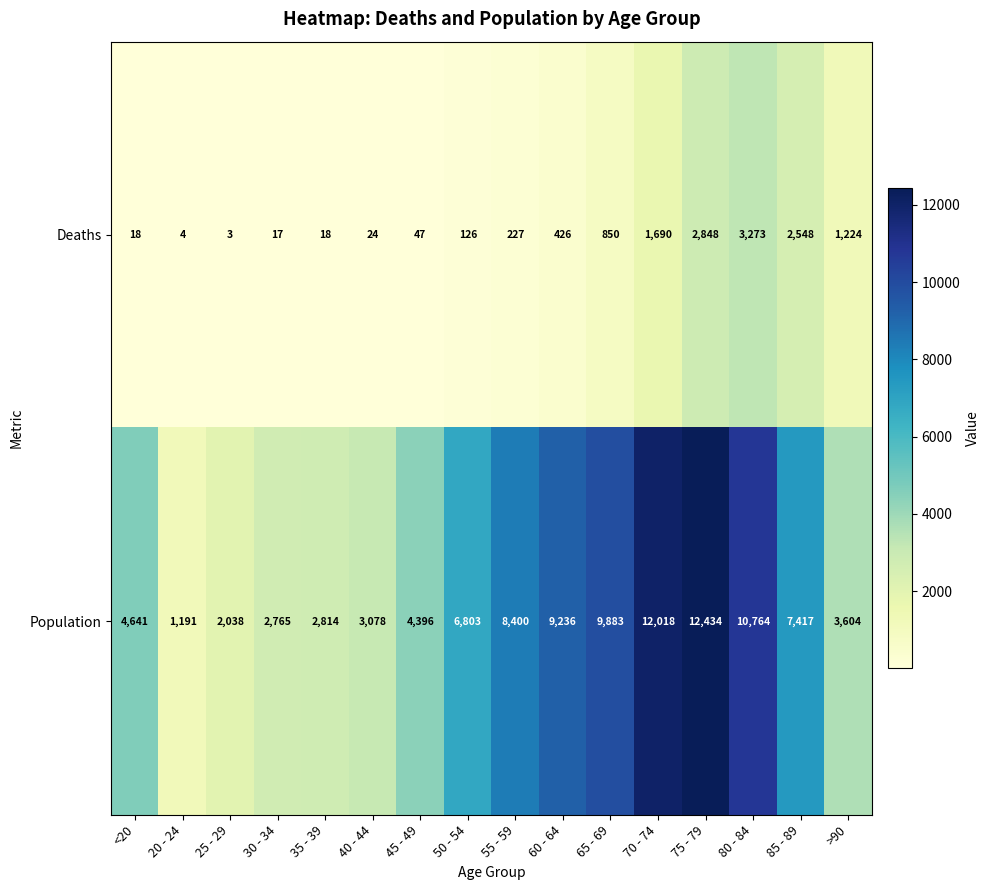

Where is Deaths nearest to the value 1638?

70 - 74